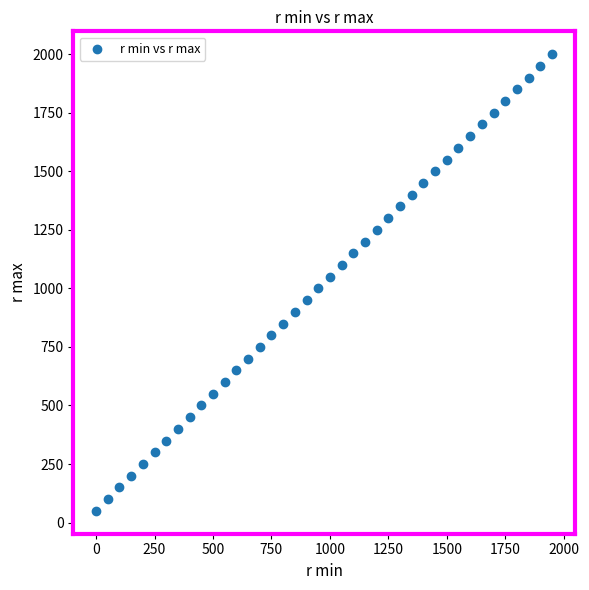

What is the range of X values (max minus min)?

1950.0